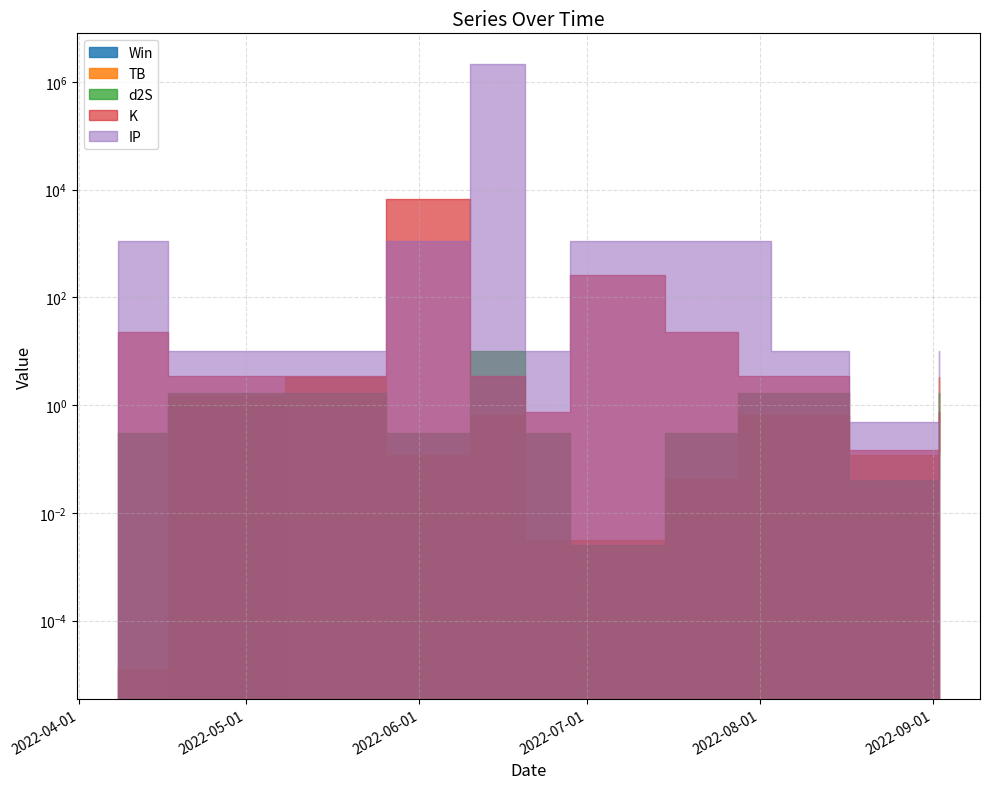

True or false: Win and TB intersect in this chart.

False